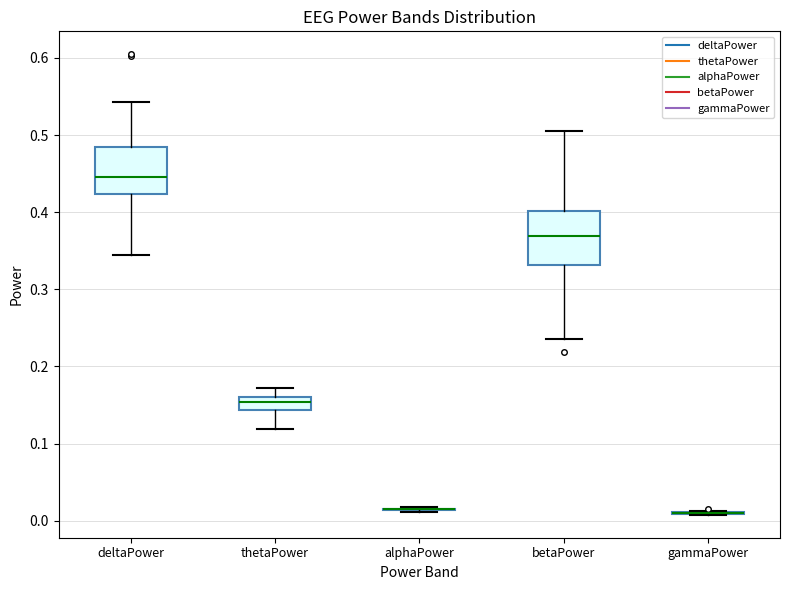

Reading left to right, transcribe this box plot: for each box, give where its median line is, the range the box spans, and where its two whiskers end, as read against the y-axis. The values are not printed on the chart, so give them approximately, as read against the axis.

deltaPower: median 0.45, box 0.42 to 0.48, whiskers 0.35 to 0.54
thetaPower: median 0.15, box 0.14 to 0.16, whiskers 0.12 to 0.17
alphaPower: box collapsed to a line at 0.01, whiskers 0.01 to 0.02
betaPower: median 0.37, box 0.33 to 0.40, whiskers 0.23 to 0.51
gammaPower: box collapsed to a line at 0.01, whiskers 0.01 to 0.01